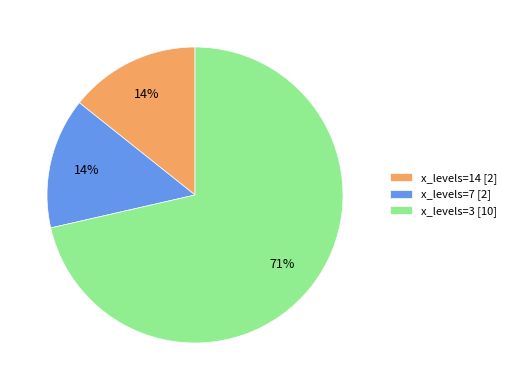

Combined, do x_levels=7 [2] and x_levels=14 [2] account for over 50%?

No